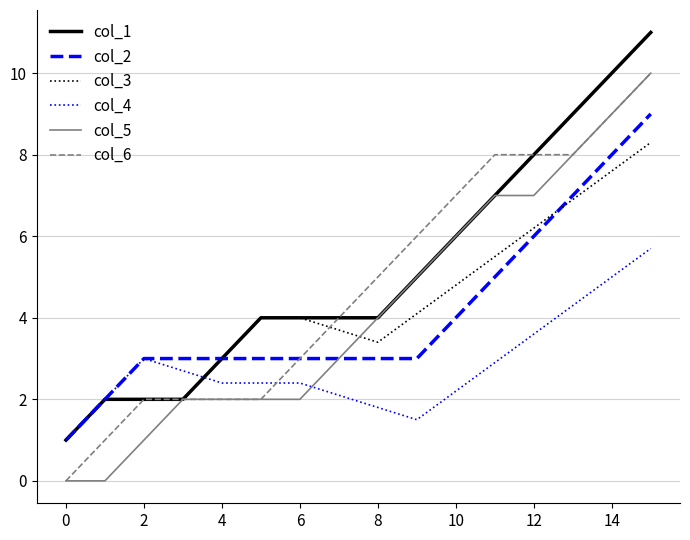

What is the maximum value for col_5?

10.0